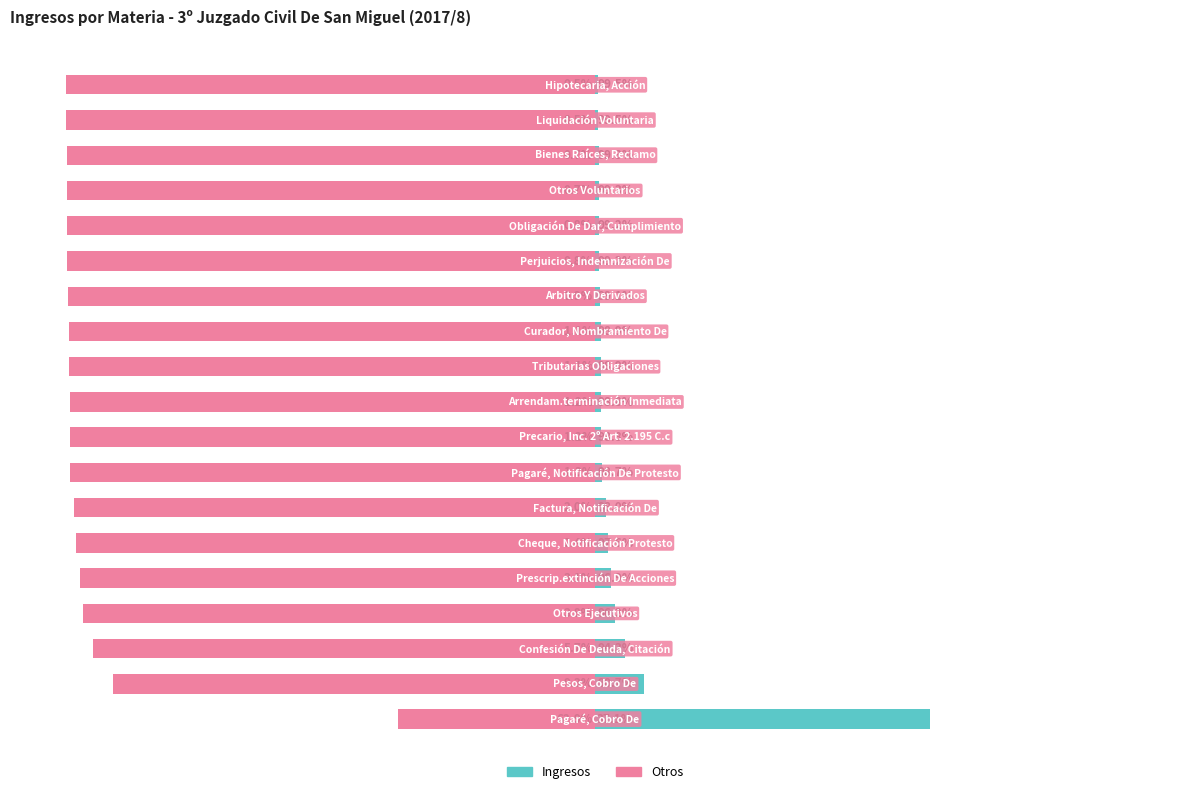

How many bars are there in each group?

2